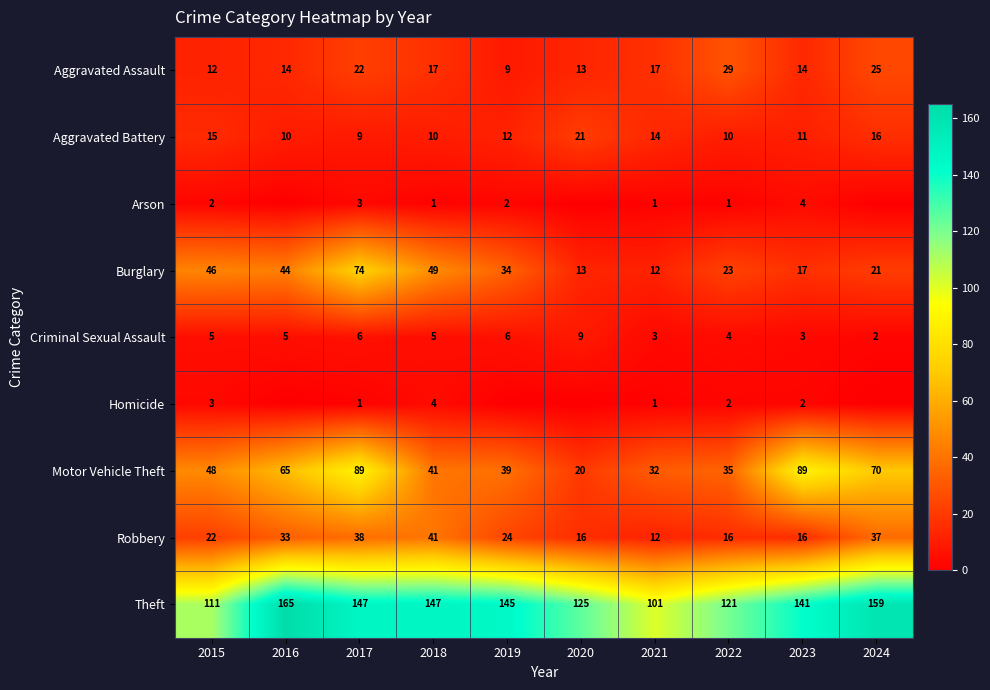

True or false: Criminal Sexual Assault has a value of 3 at 2021.

True